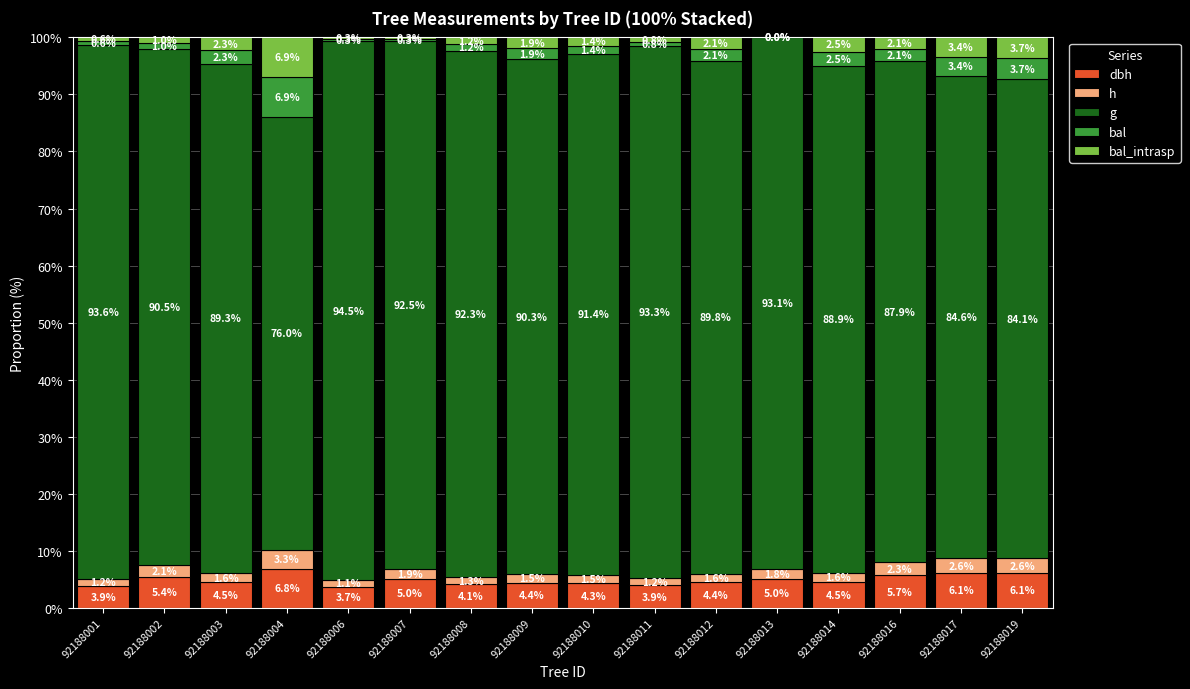

What is the total value across all series at 92188003?

100.0